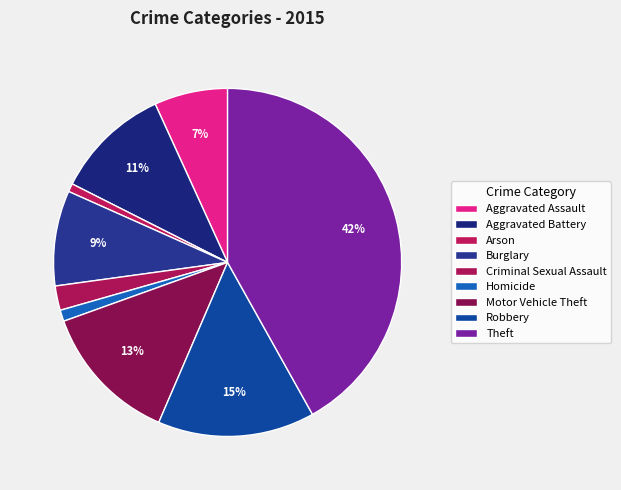

What percentage is NOT represented by Arson?

99.2%